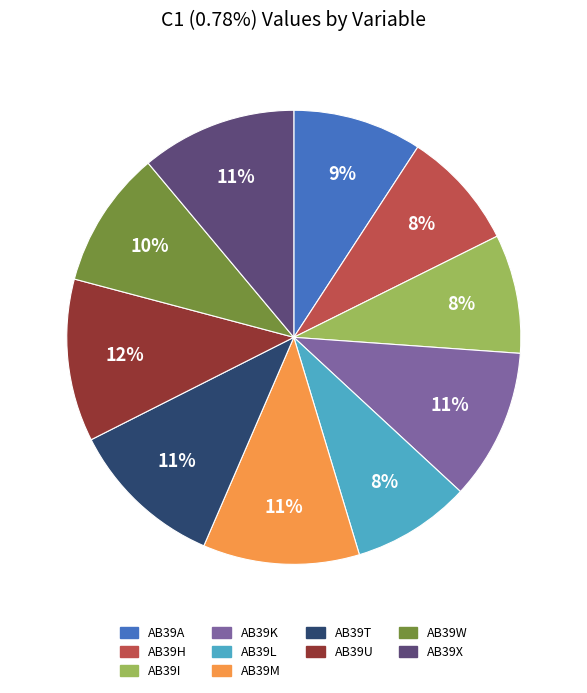

Is there any slice that represents more than half of the pie?

No